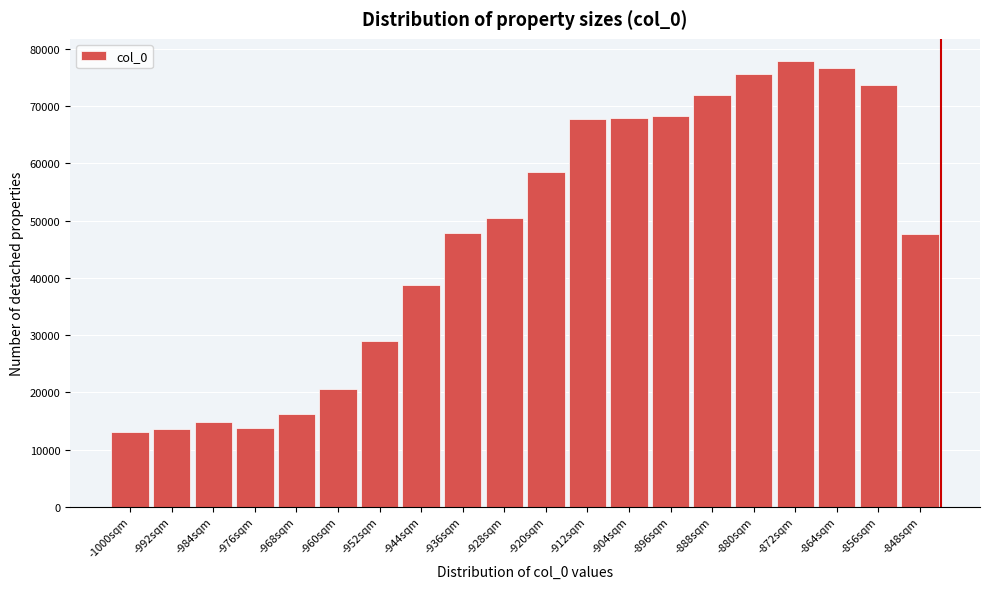

What is the label of the 4th bar from the left?

-976sqm